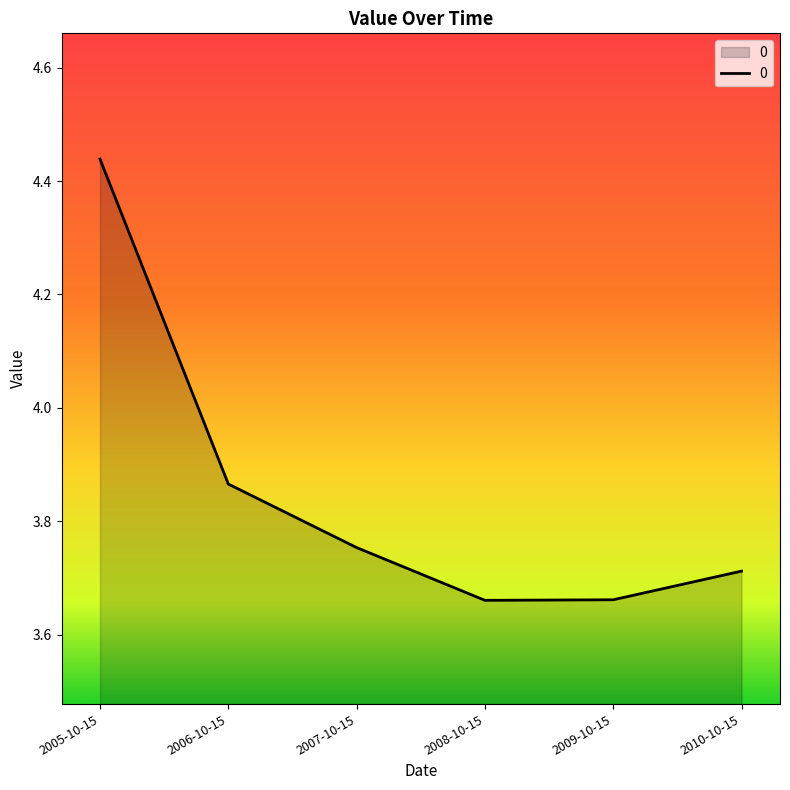

How many lines are shown in the chart?

1